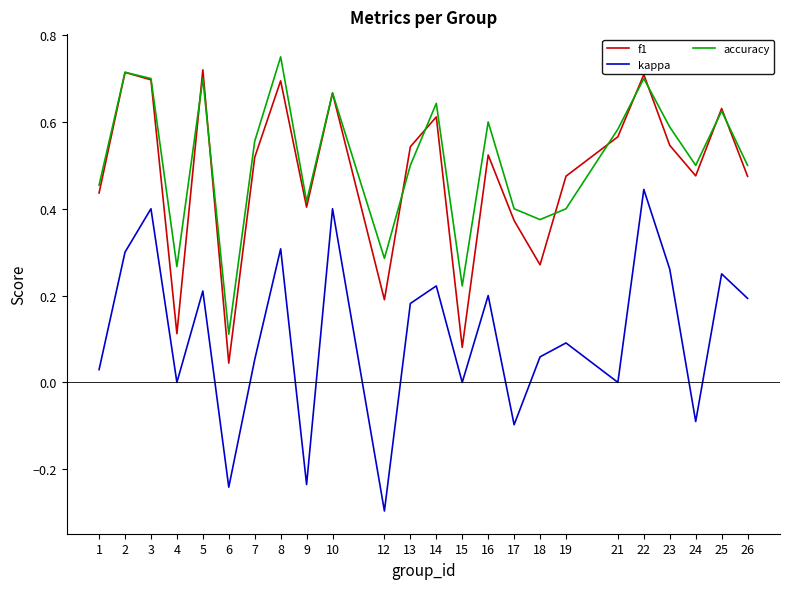

True or false: accuracy and kappa cross at least once.

False